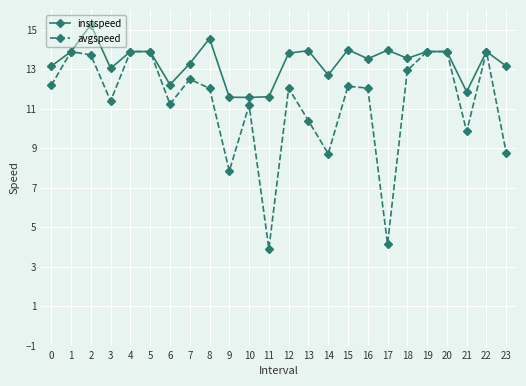

What is the minimum value for avgspeed?

3.9